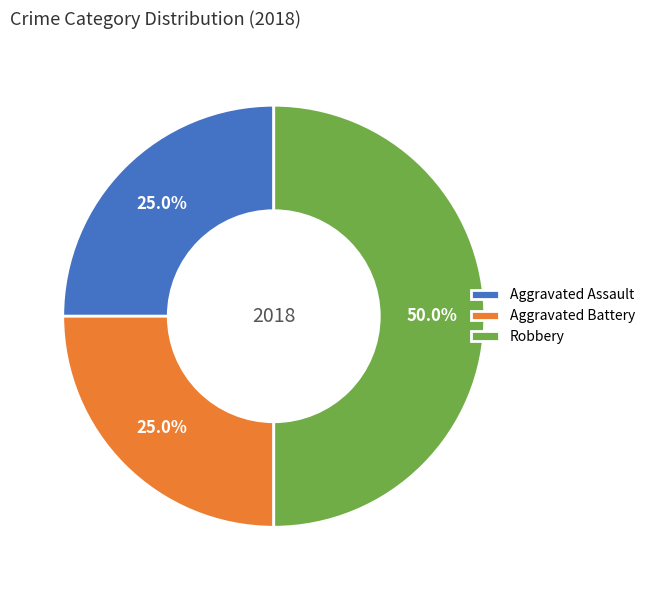

What is the largest slice in the pie chart?

Robbery